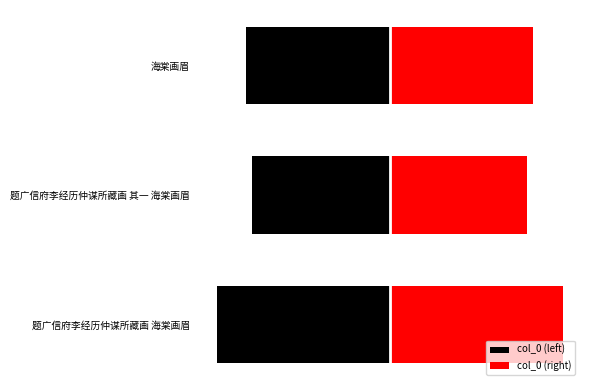

True or false: col_0 (right) has a value of 345657 at 题广信府李经历仲谋所藏画 其一 海棠画眉.

False